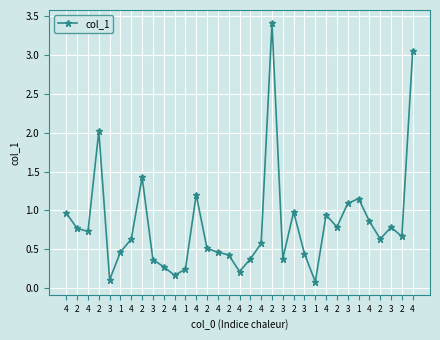

Read the value at 2.

3.4